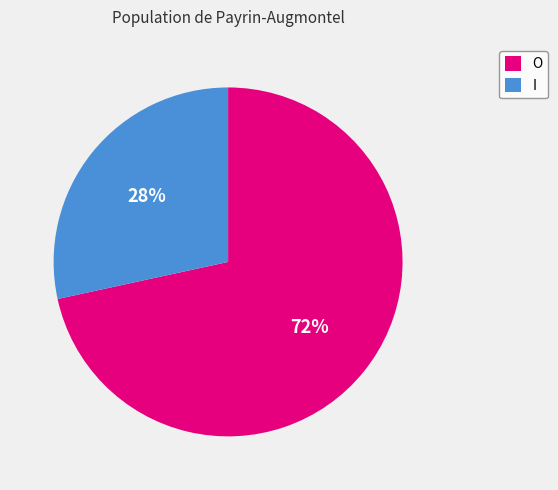

What is the largest slice in the pie chart?

O